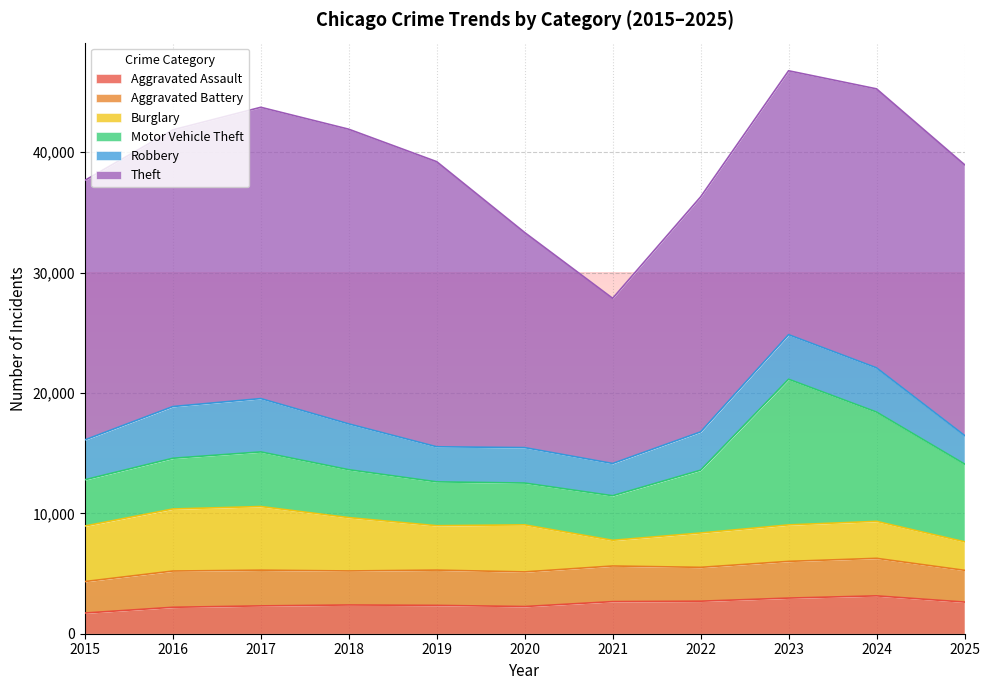

True or false: Robbery and Motor Vehicle Theft cross at least once.

True